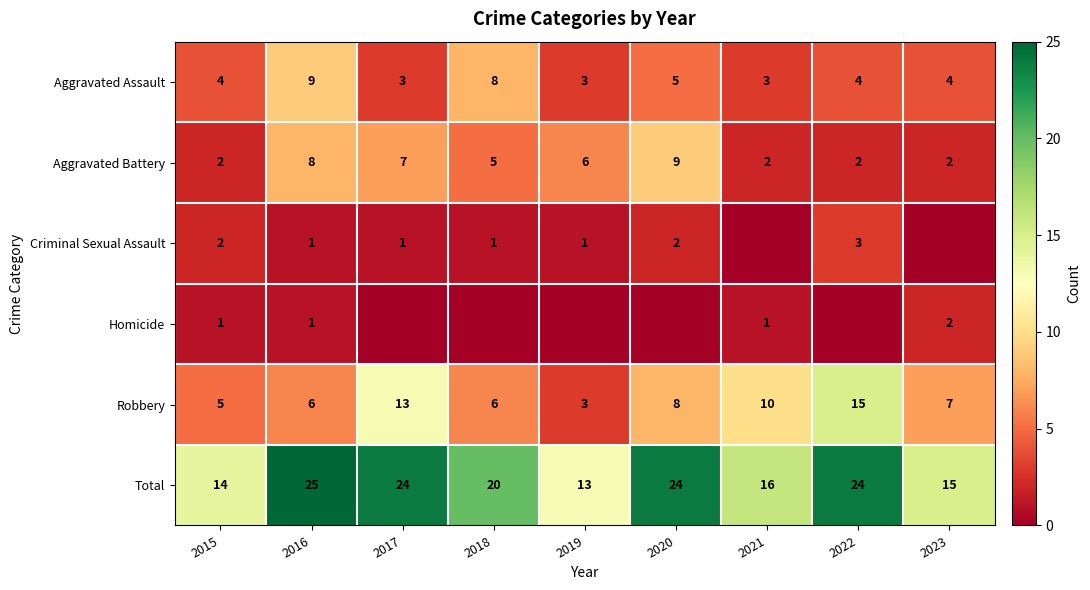

What is the total value across all series at 2021?

32